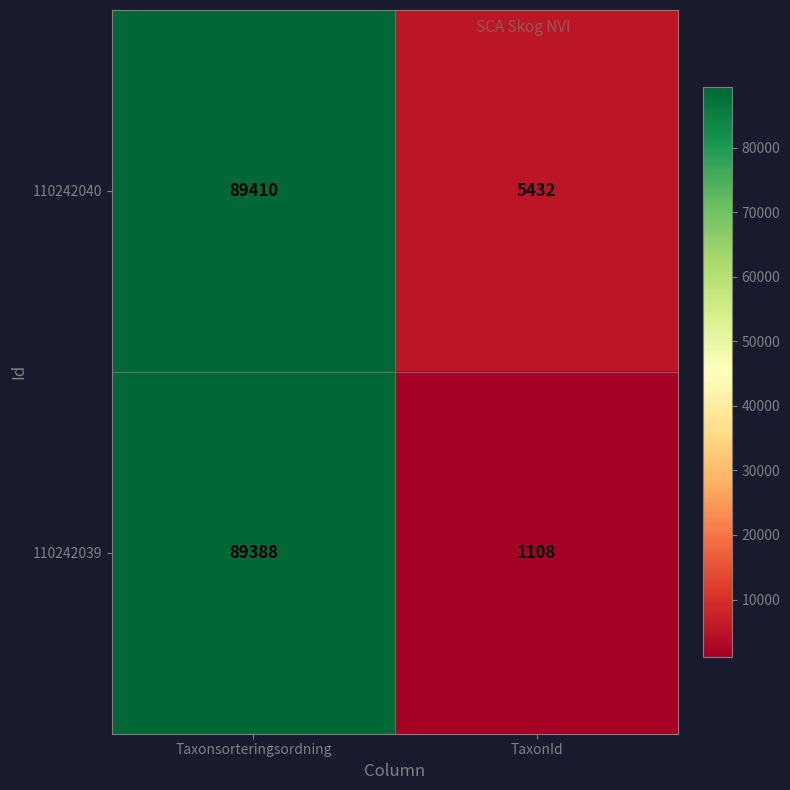

At how many categories does at least one series exceed 48632?

1